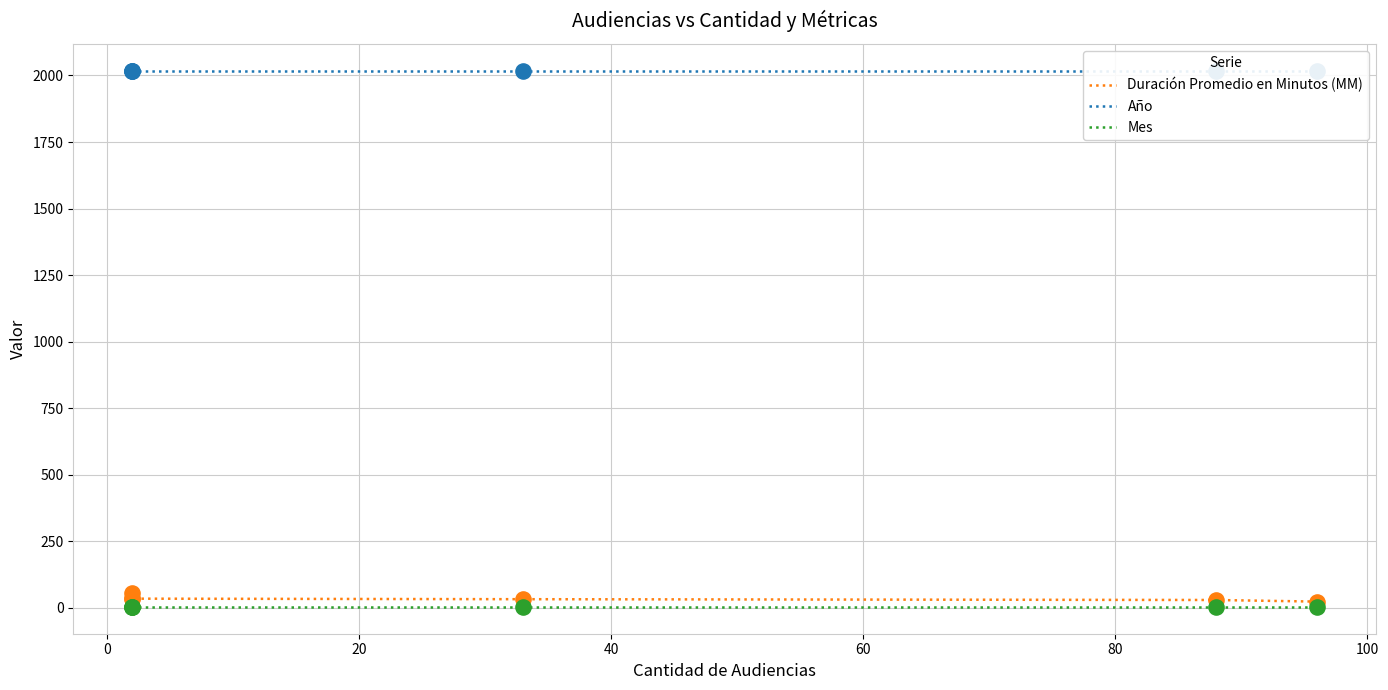

Which series has the largest total across all categories?

Año